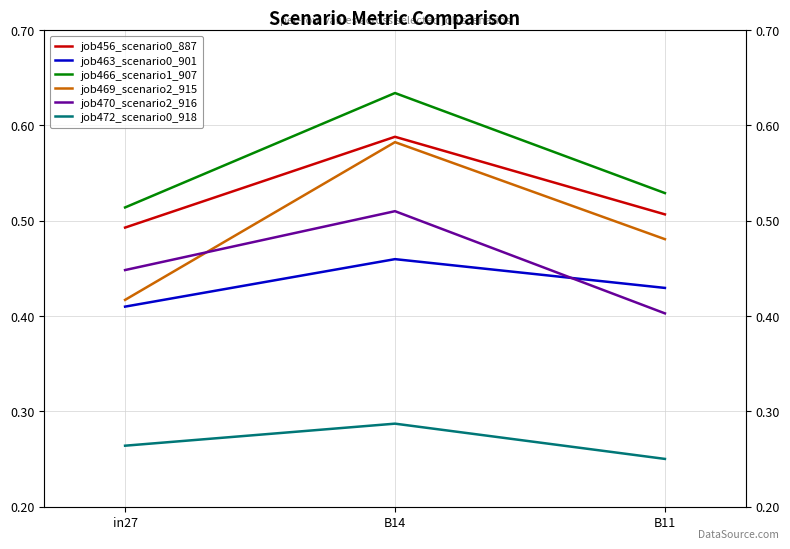

What are all the series names shown in the legend?

job456_scenario0_887, job463_scenario0_901, job466_scenario1_907, job469_scenario2_915, job470_scenario2_916, job472_scenario0_918